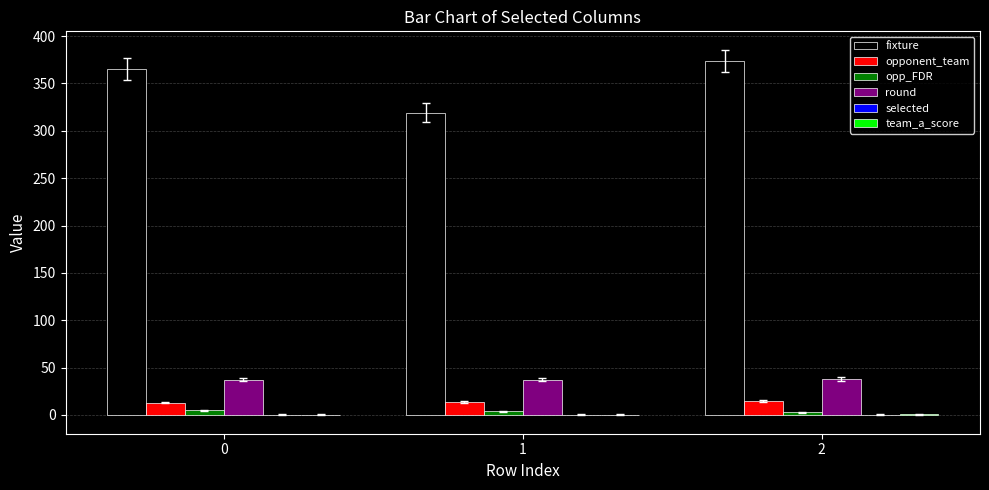

Read the opponent_team value at 0.

13